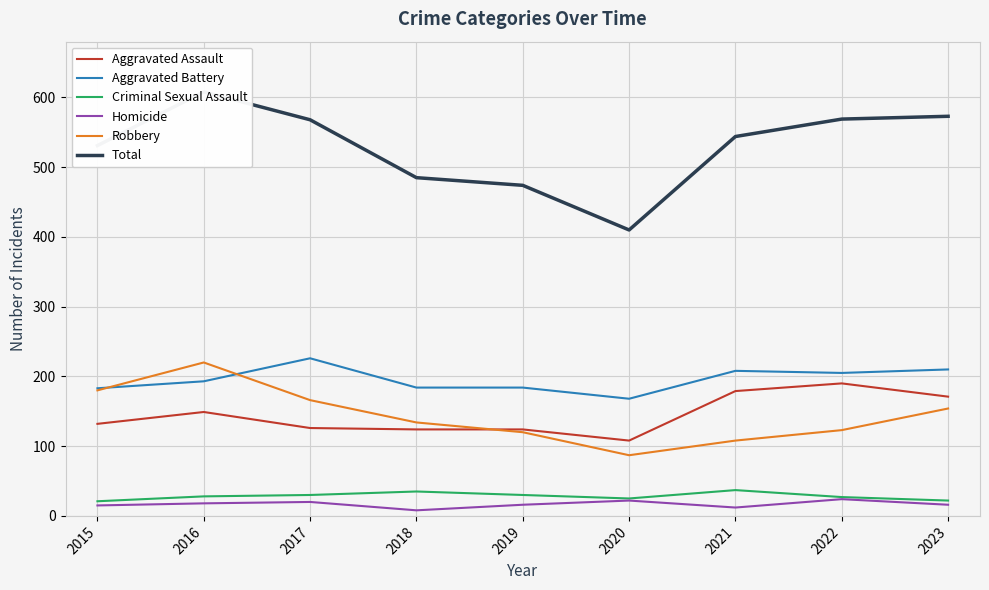

Reading left to right, extract all data points from this chart.

Aggravated Assault: 132	149	126	124	124	108	179	190	171
Aggravated Battery: 183	193	226	184	184	168	208	205	210
Criminal Sexual Assault: 21	28	30	35	30	25	37	27	22
Homicide: 15	18	20	8	16	22	12	24	16
Robbery: 180	220	166	134	120	87	108	123	154
Total: 531	608	568	485	474	410	544	569	573